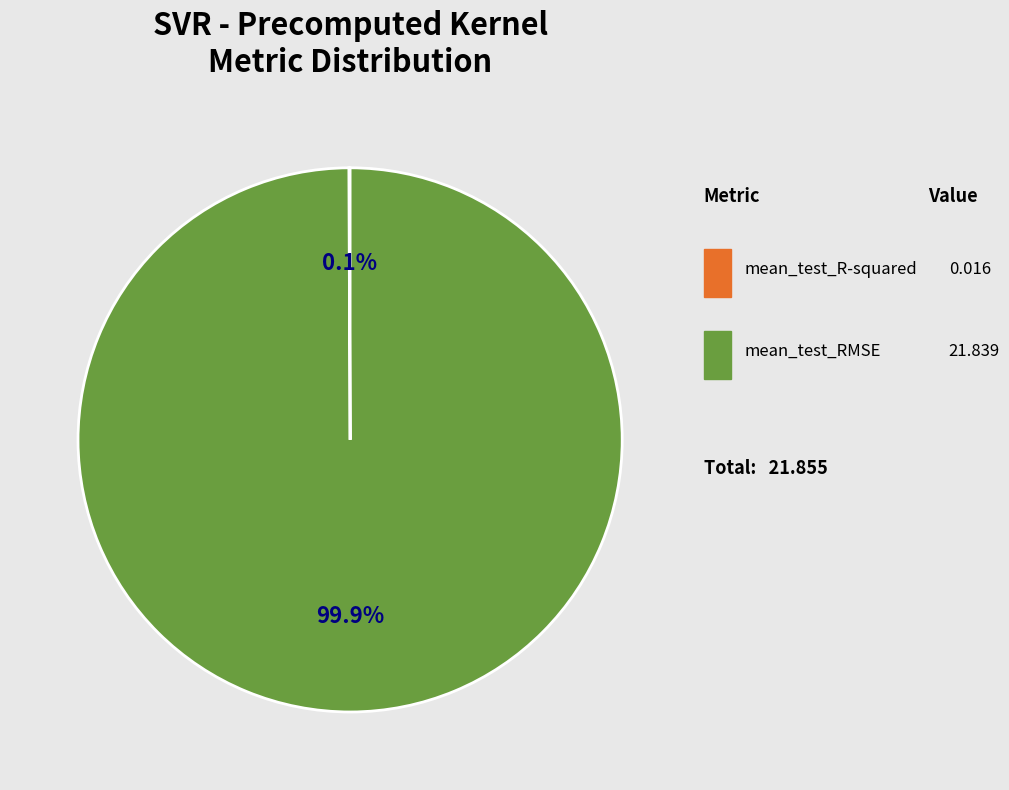

Is there a majority slice in this chart?

Yes